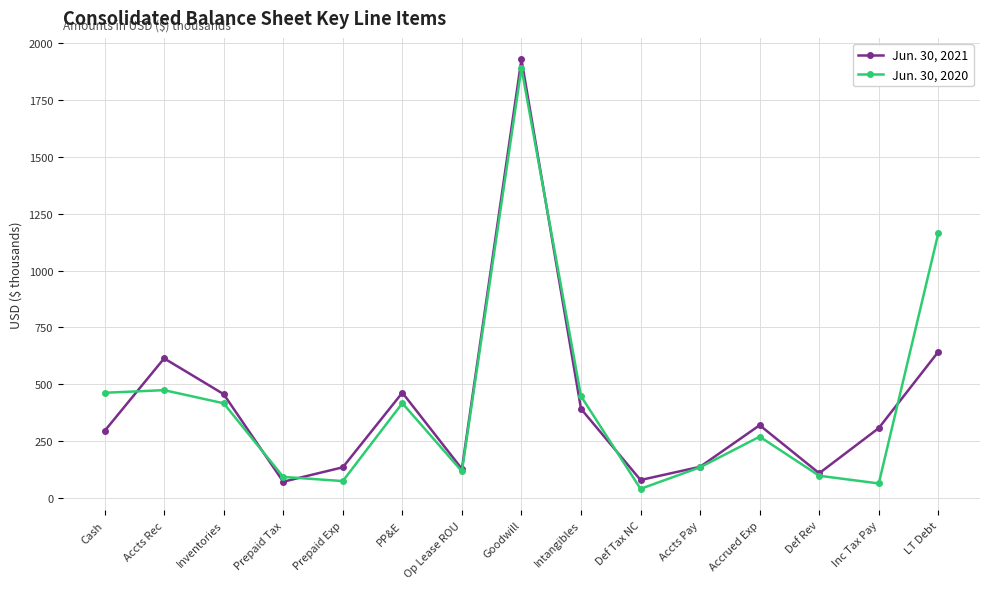

What position from the right is Inventories?

13